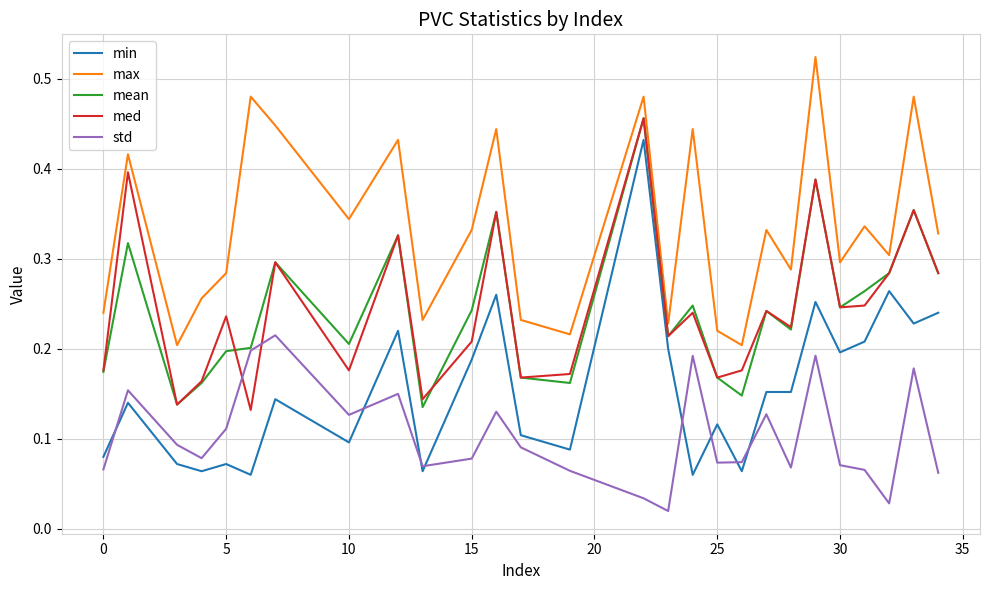

True or false: min and max cross at least once.

False